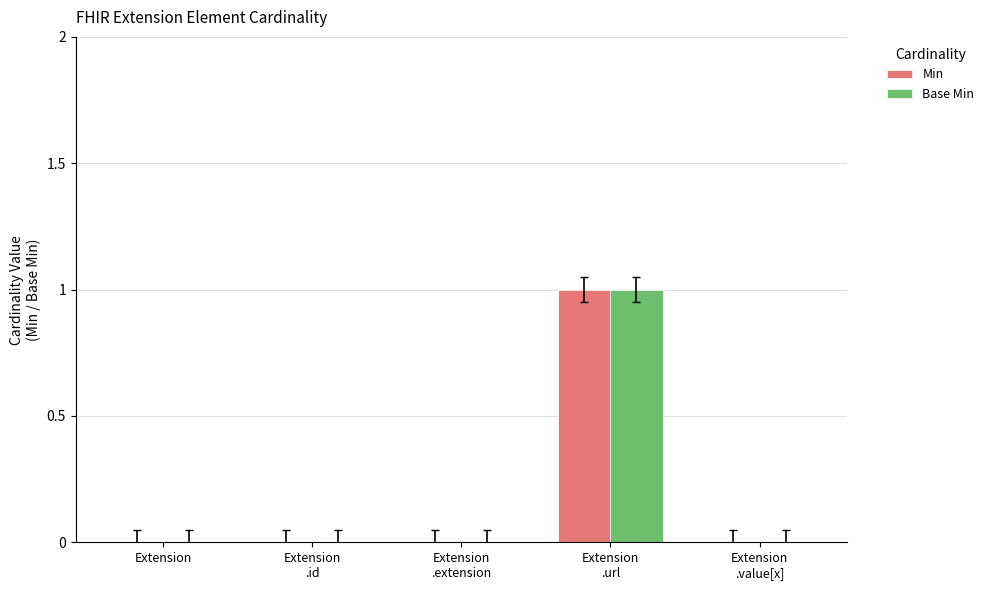

What is the sum of all Base Min values?

1